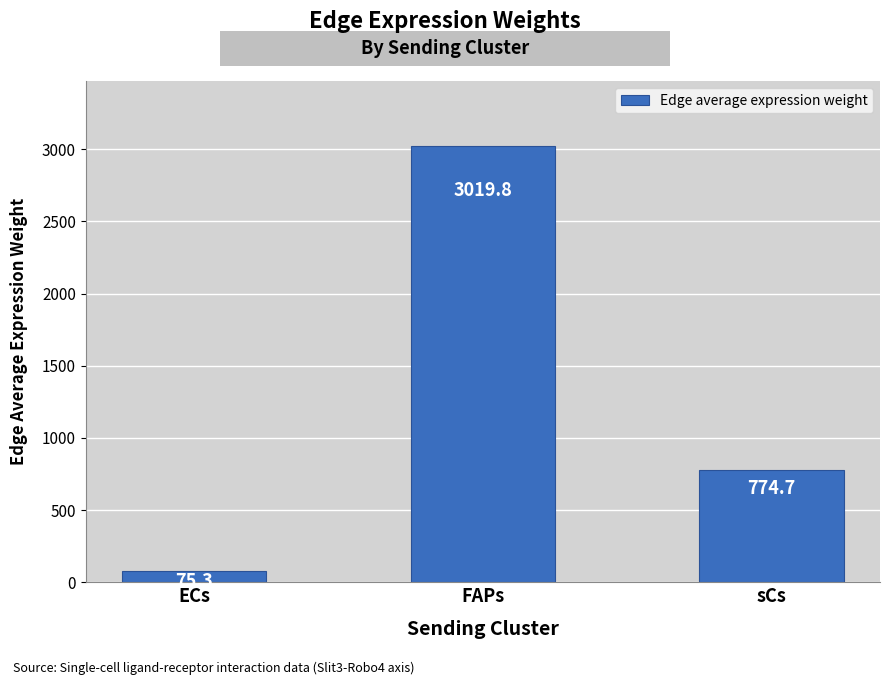

The value at FAPs is 3019.8. True or false?

True